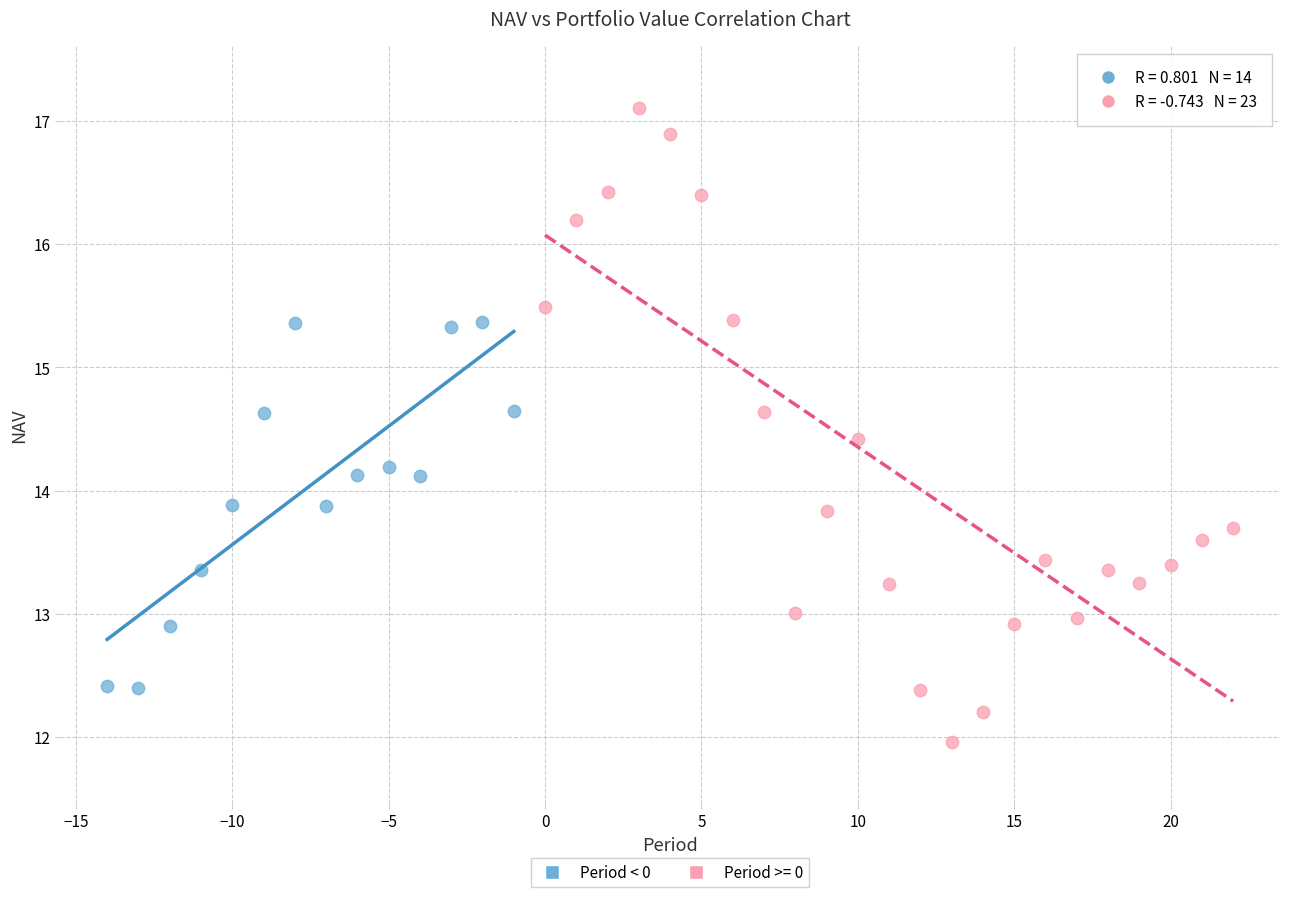

Which series has the widest spread of Y values?

Period >= 0